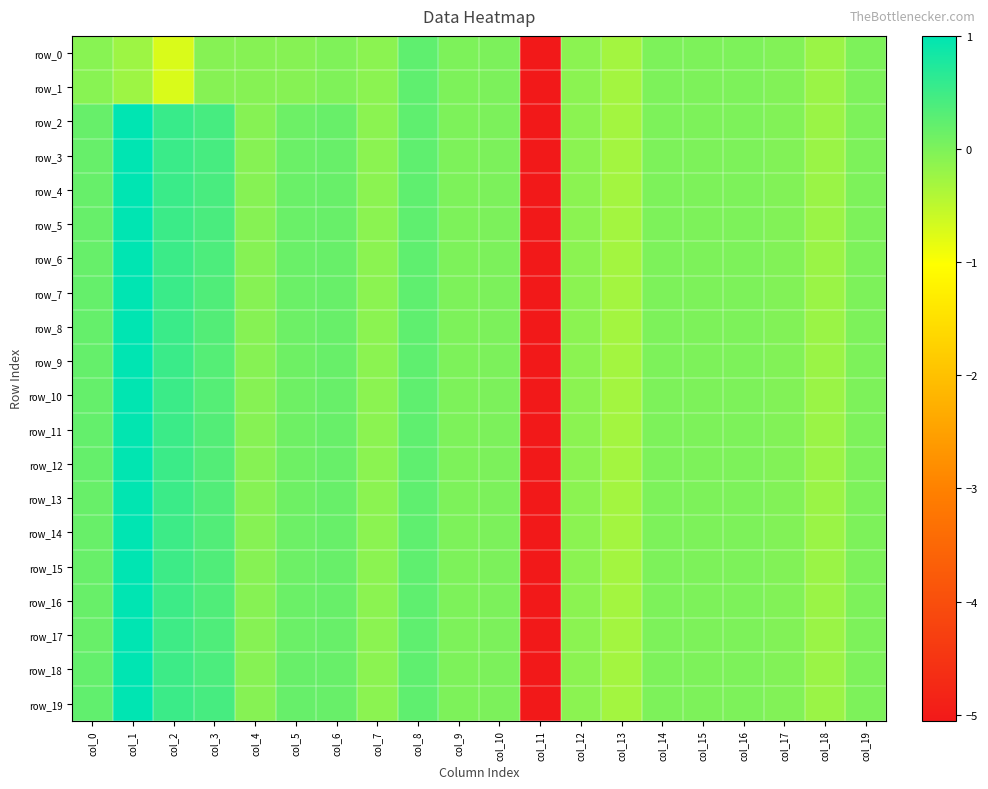

The row_11 series shows -0.3 at col_13. True or false?

True